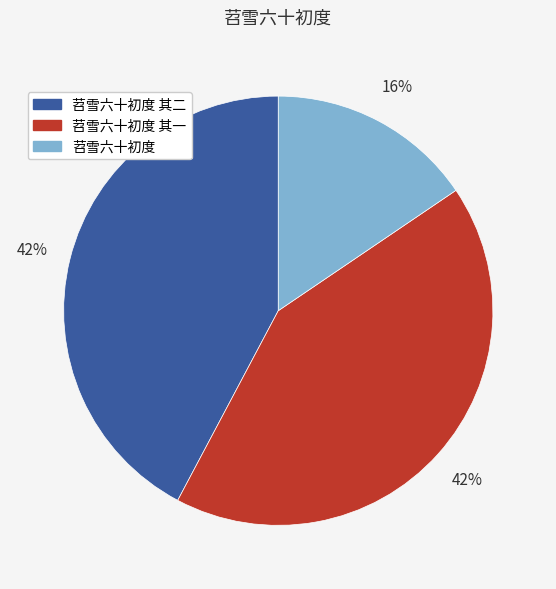

Between 苕雪六十初度 and 苕雪六十初度 其一, which is larger?

苕雪六十初度 其一